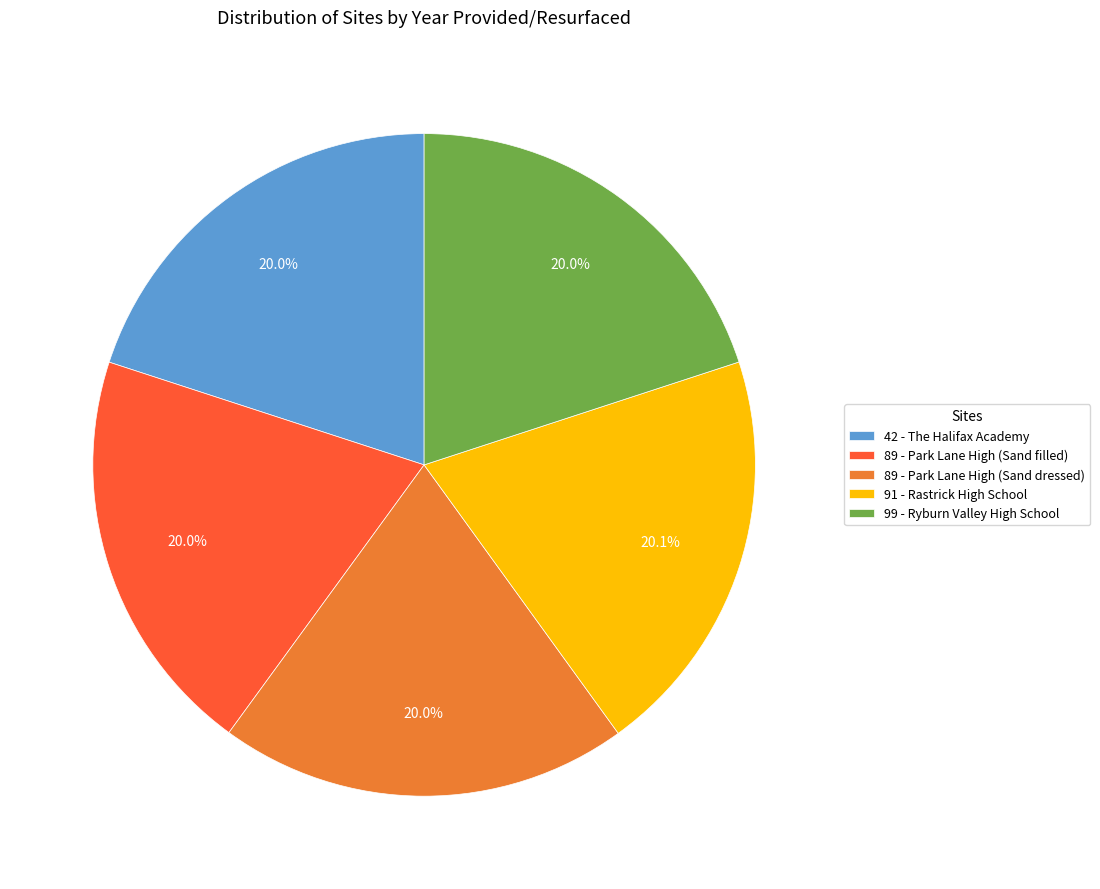

To the nearest percent, what portion does 42 - The Halifax Academy represent?

20%